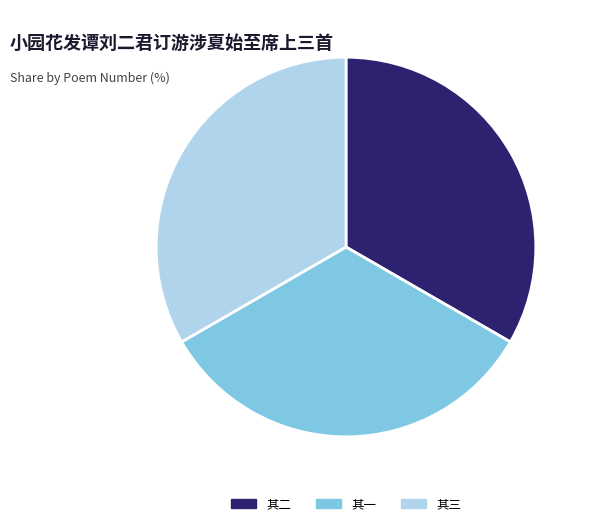

Approximately how many times larger is the value at 其三 compared to 其二?

1.0